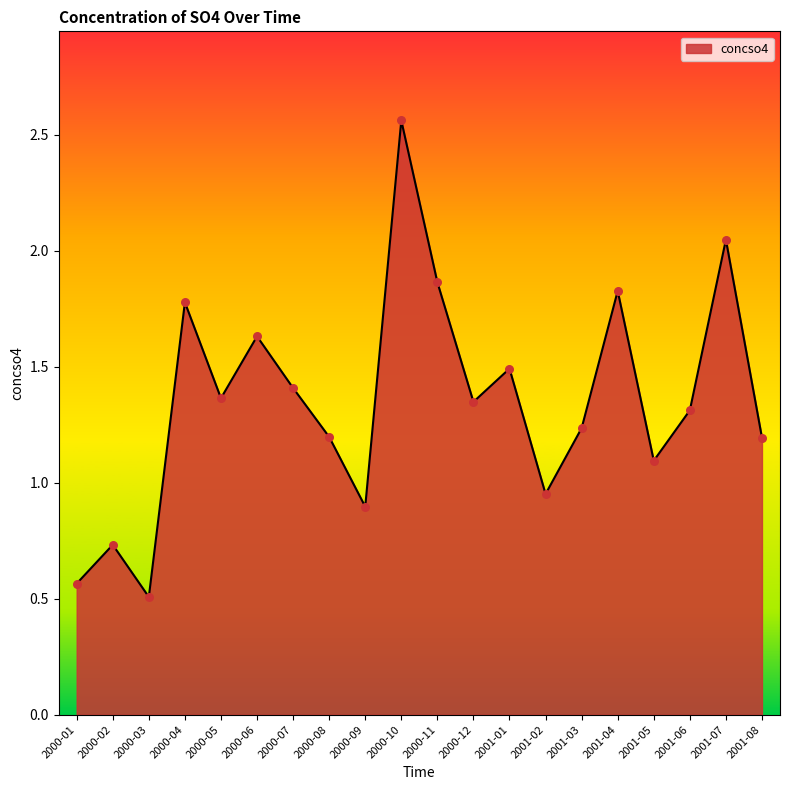

What is the ratio of the value at 2000-02 to the value at 2000-12?

0.5